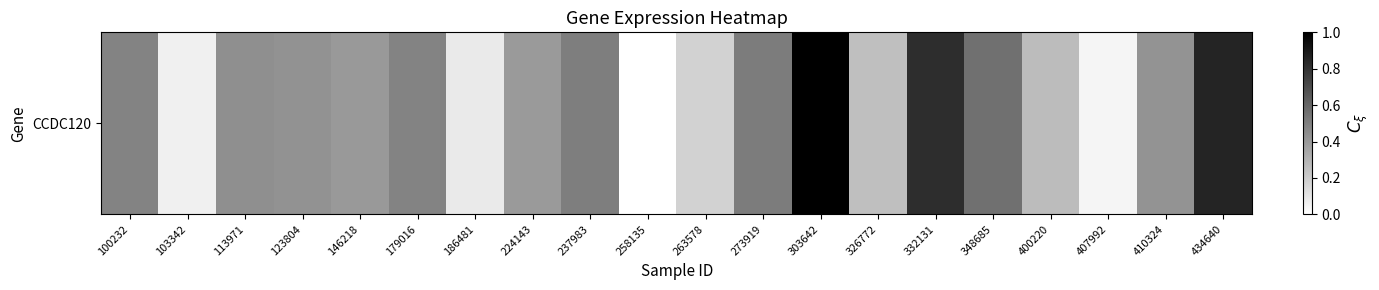

The value at 237983 is 0.3. True or false?

False